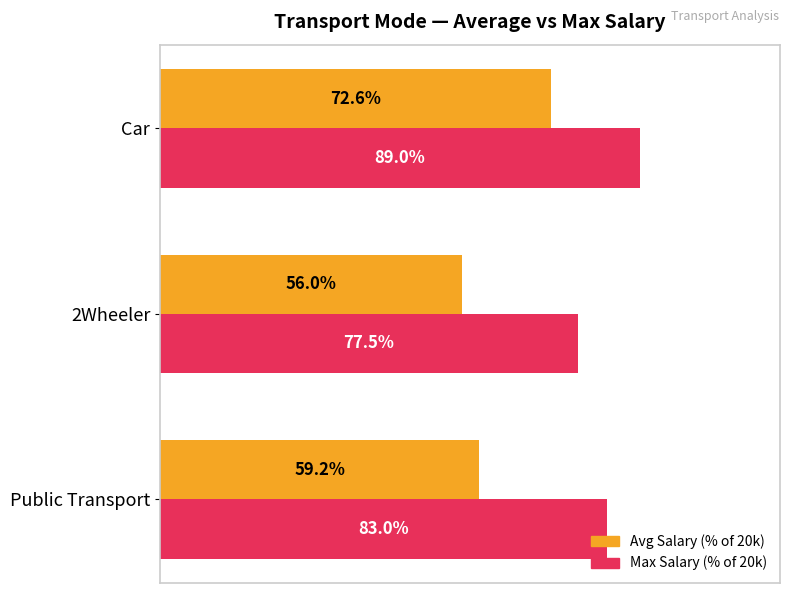

Where is Avg Salary (% of 20k) nearest to the value 64?

Public Transport